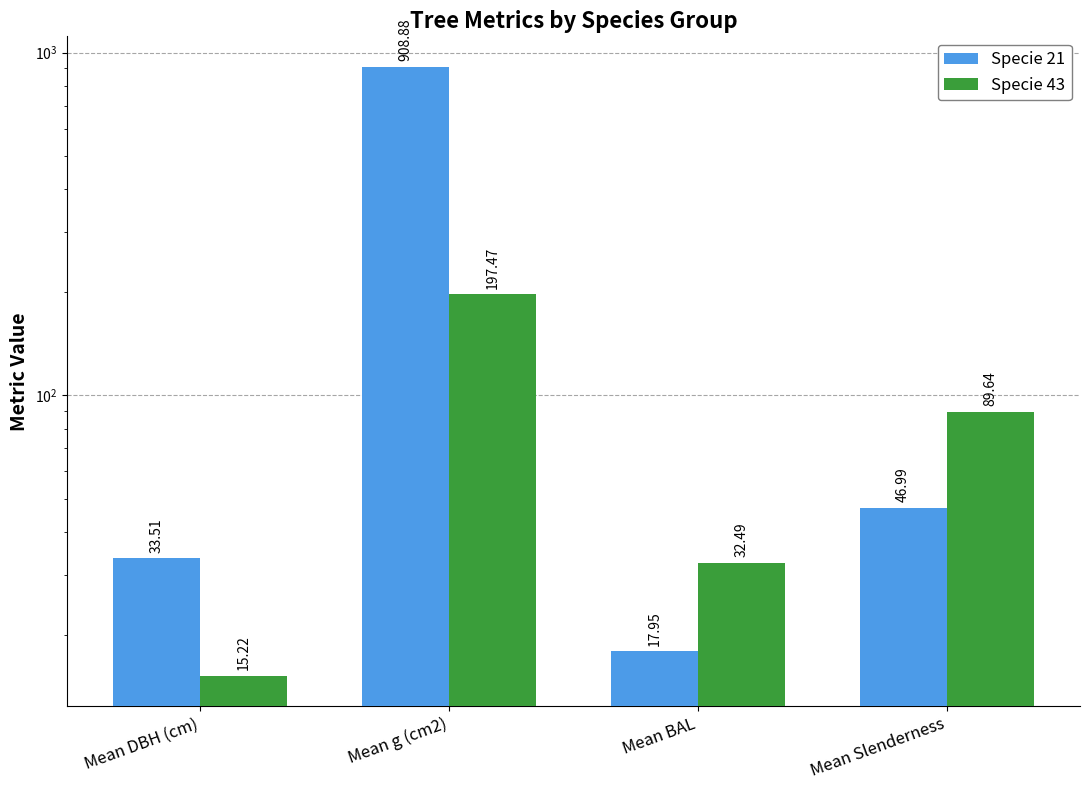

True or false: Specie 21 has a value of 18.0 at Mean BAL.

True